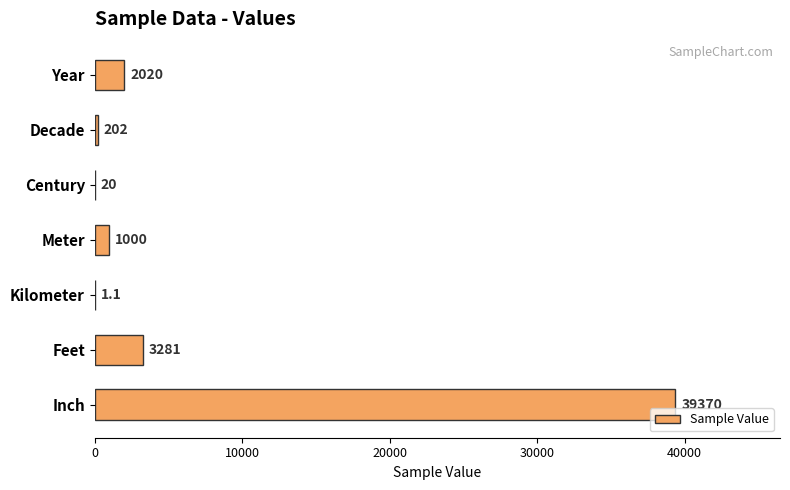

Are the bars horizontal?

Yes